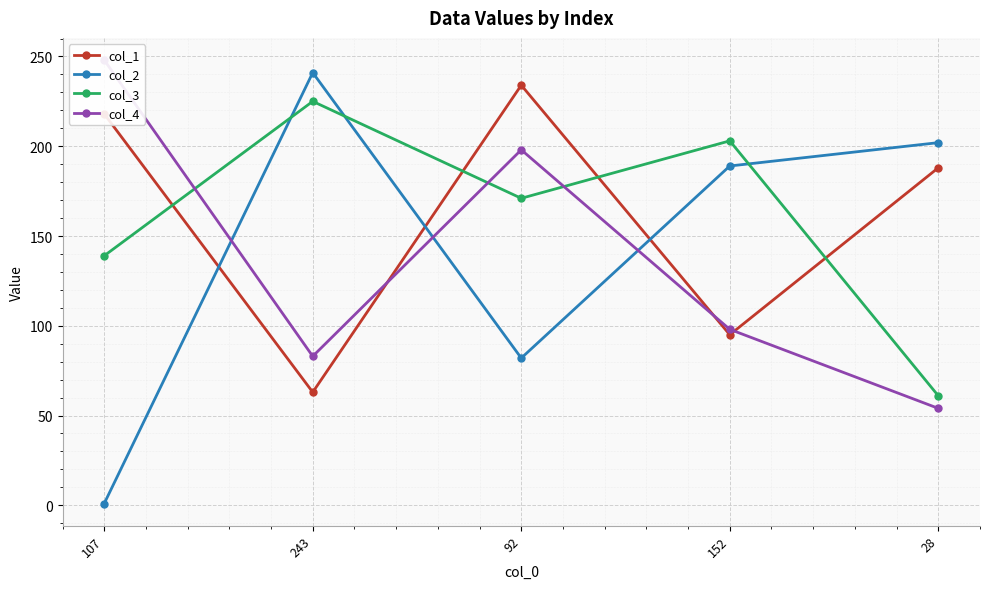

What is the value of the col_3 point at the 4th from the left?

203